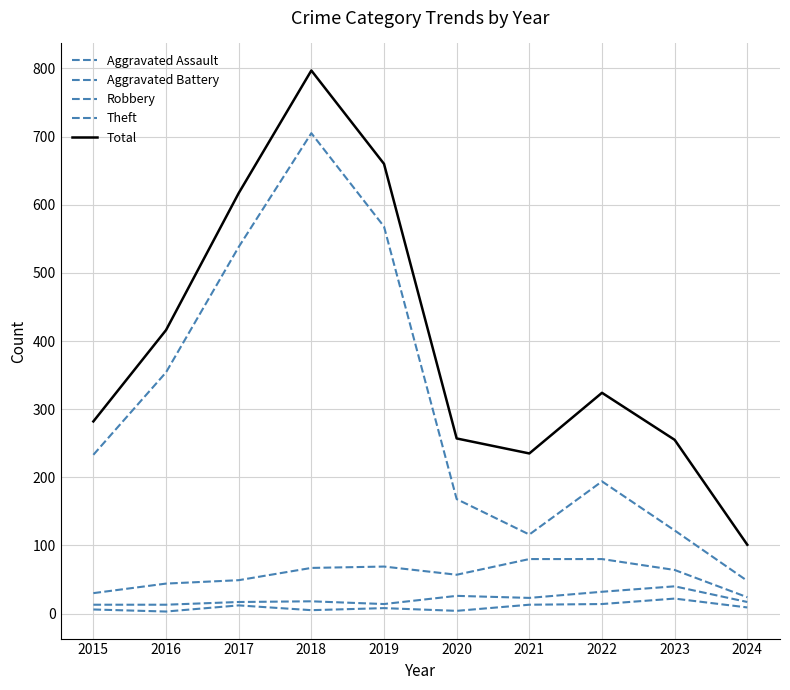

Does the chart display data point markers on the line(s)?

No